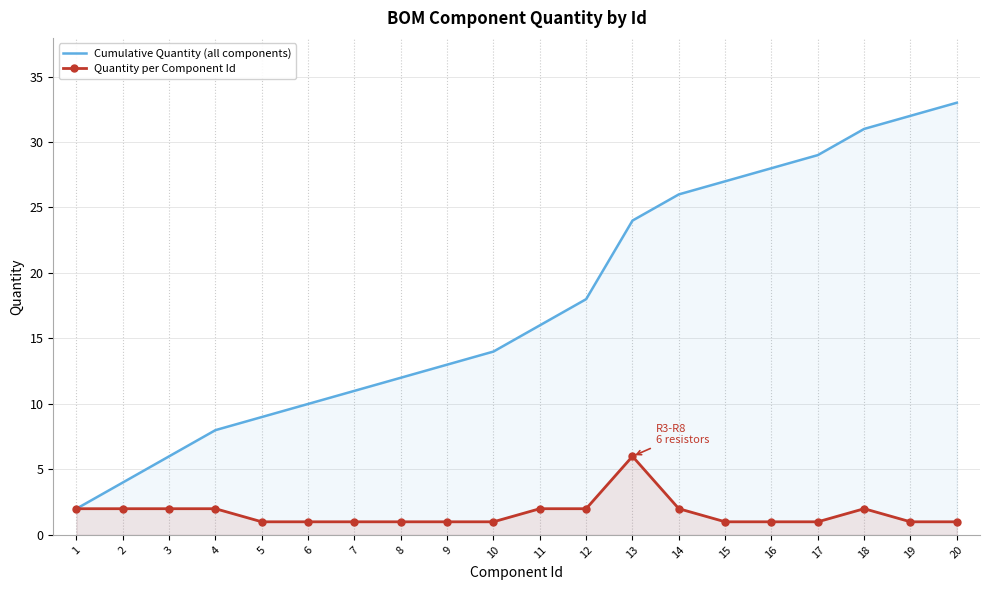

Rank the series at 19 from lowest to highest value.

Quantity per Component Id, Cumulative Quantity (all components)